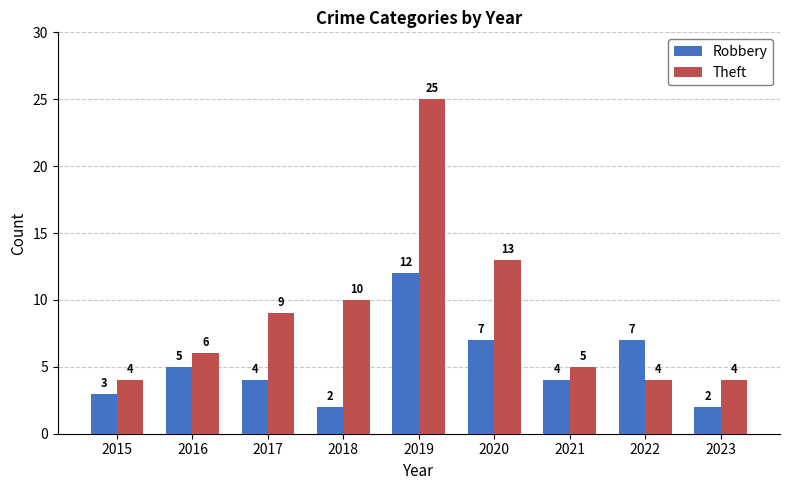

What is the maximum value shown in the chart?

25